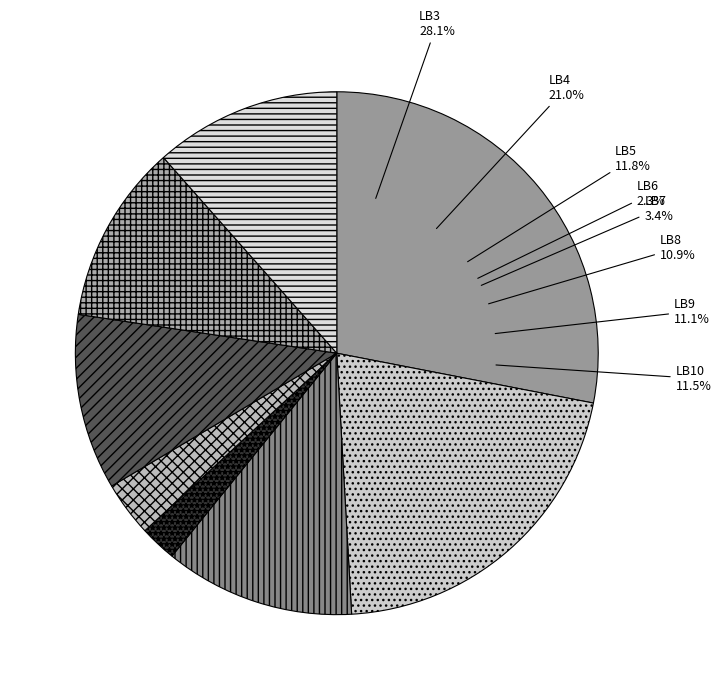

How many segments does this pie chart have?

8